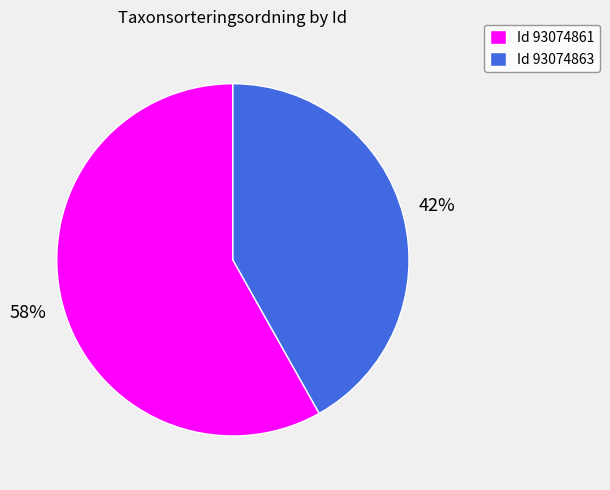

Is the sum of Id 93074863 and Id 93074861 greater than half?

Yes